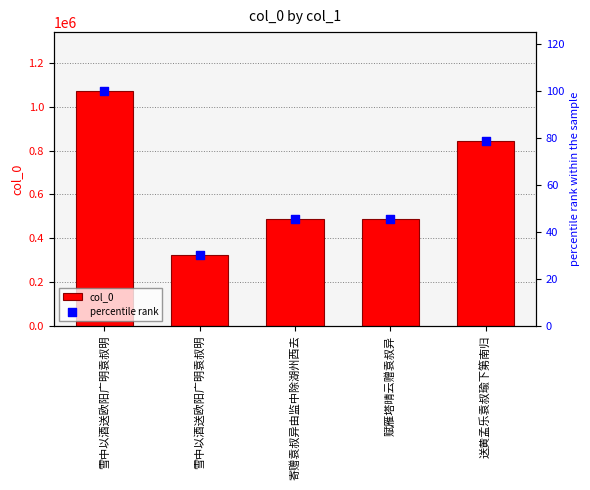

What is the total value across all series at 赋雁塔晴云赠袁叔异?

488870.6